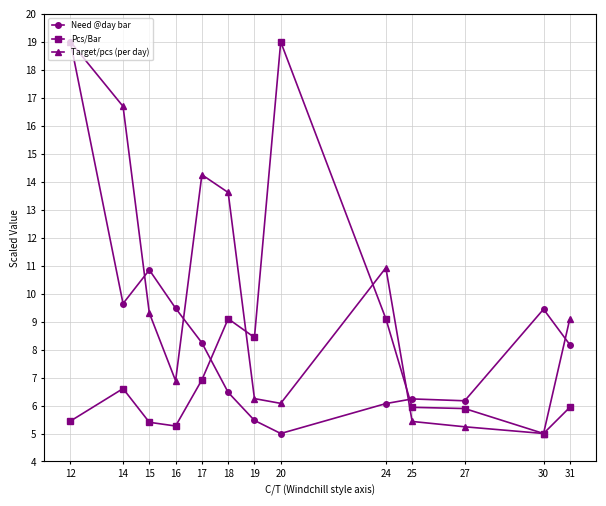

After their last crossing, which series has the higher values: Target/pcs (per day) or Need @day bar?

Target/pcs (per day)